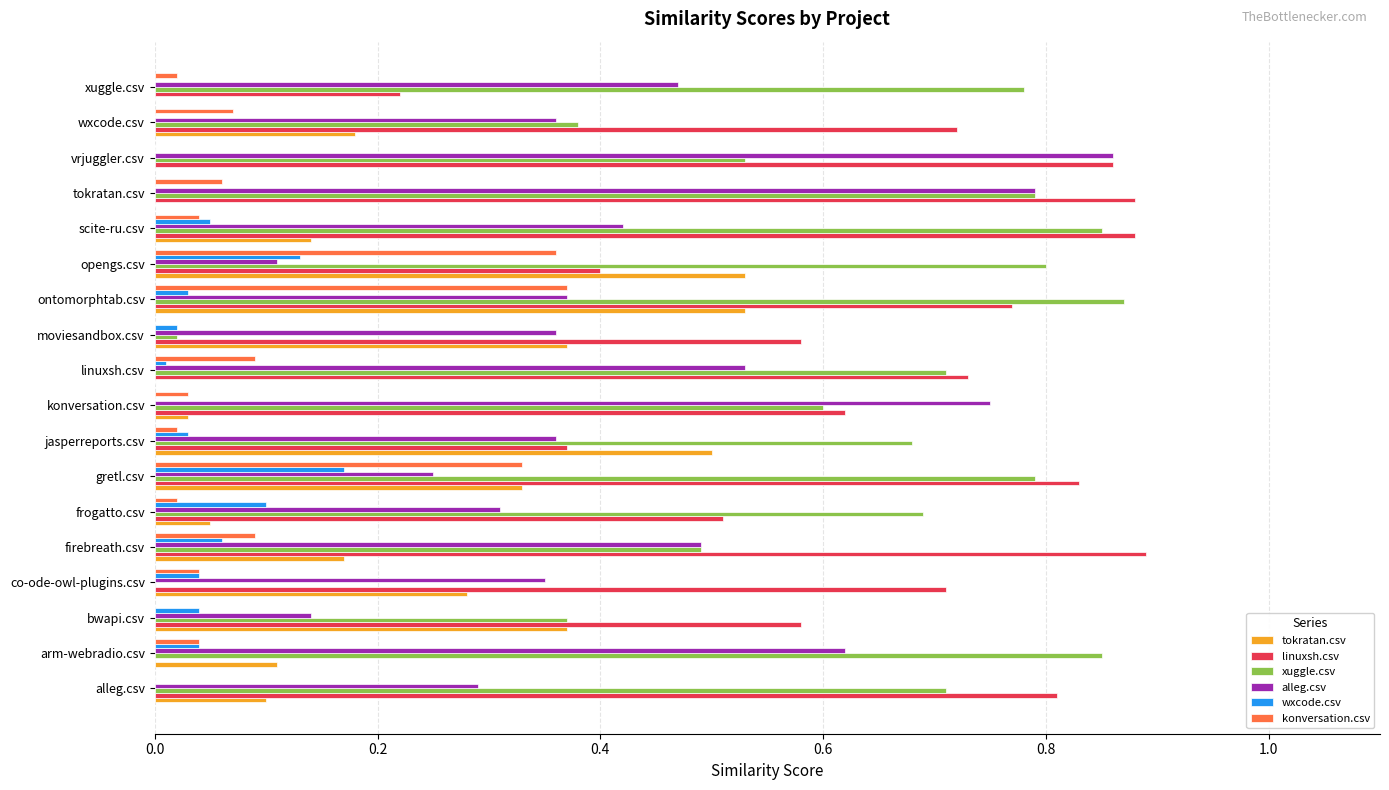

At which category is the sum across all series the highest?

ontomorphtab.csv